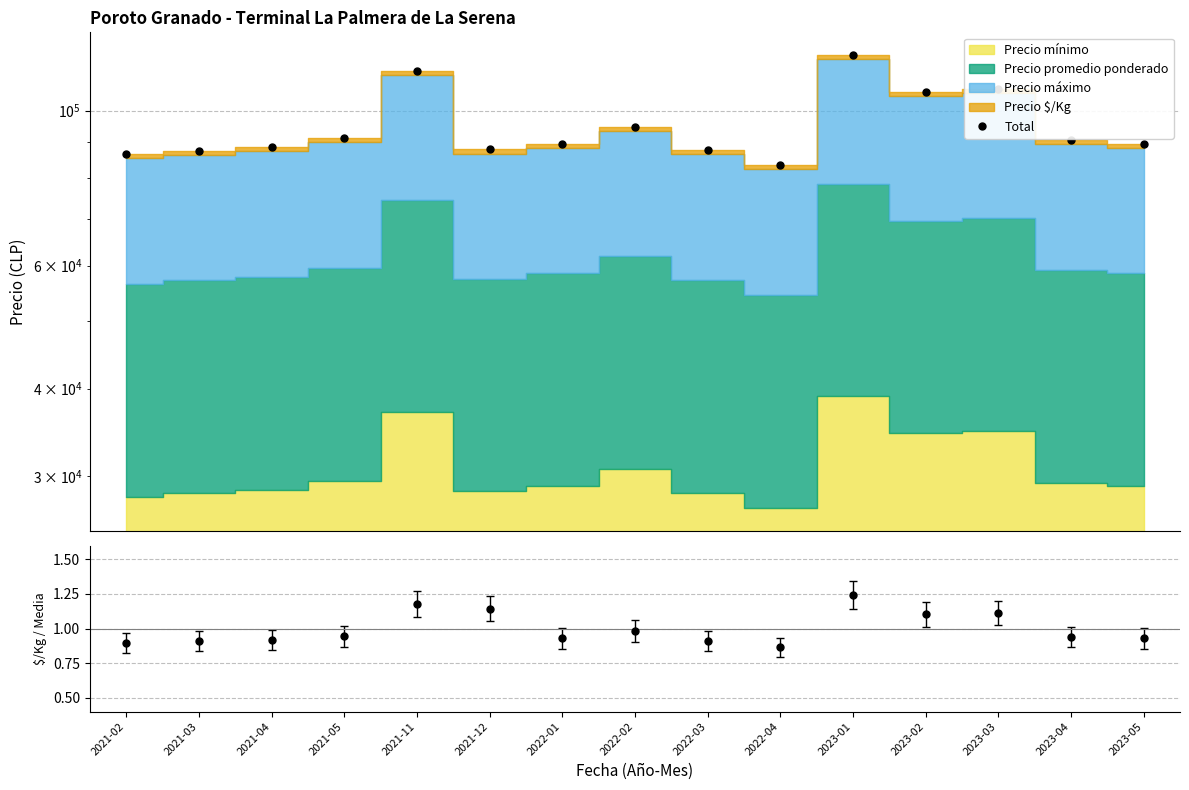

Reading left to right, extract all data points from this chart.

2021-02=86640	2021-03=87652	2021-04=88668	2021-05=91200	2021-11=114000	2021-12=88077	2022-01=89680	2022-02=94748	2022-03=87856	2022-04=83600	2023-01=120080	2023-02=106400	2023-03=107412	2023-04=90692	2023-05=89680